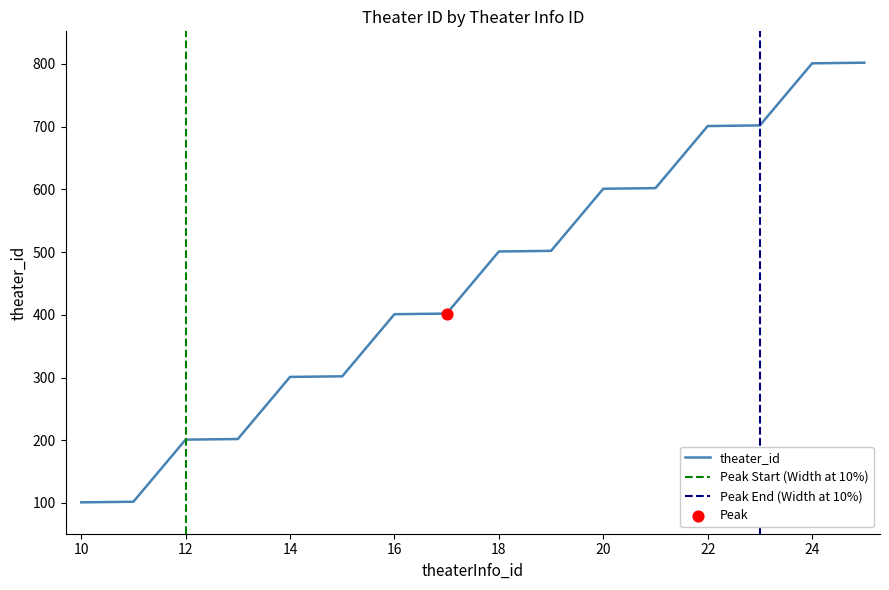

Approximately how many times larger is the value at 11 compared to 17?

0.3